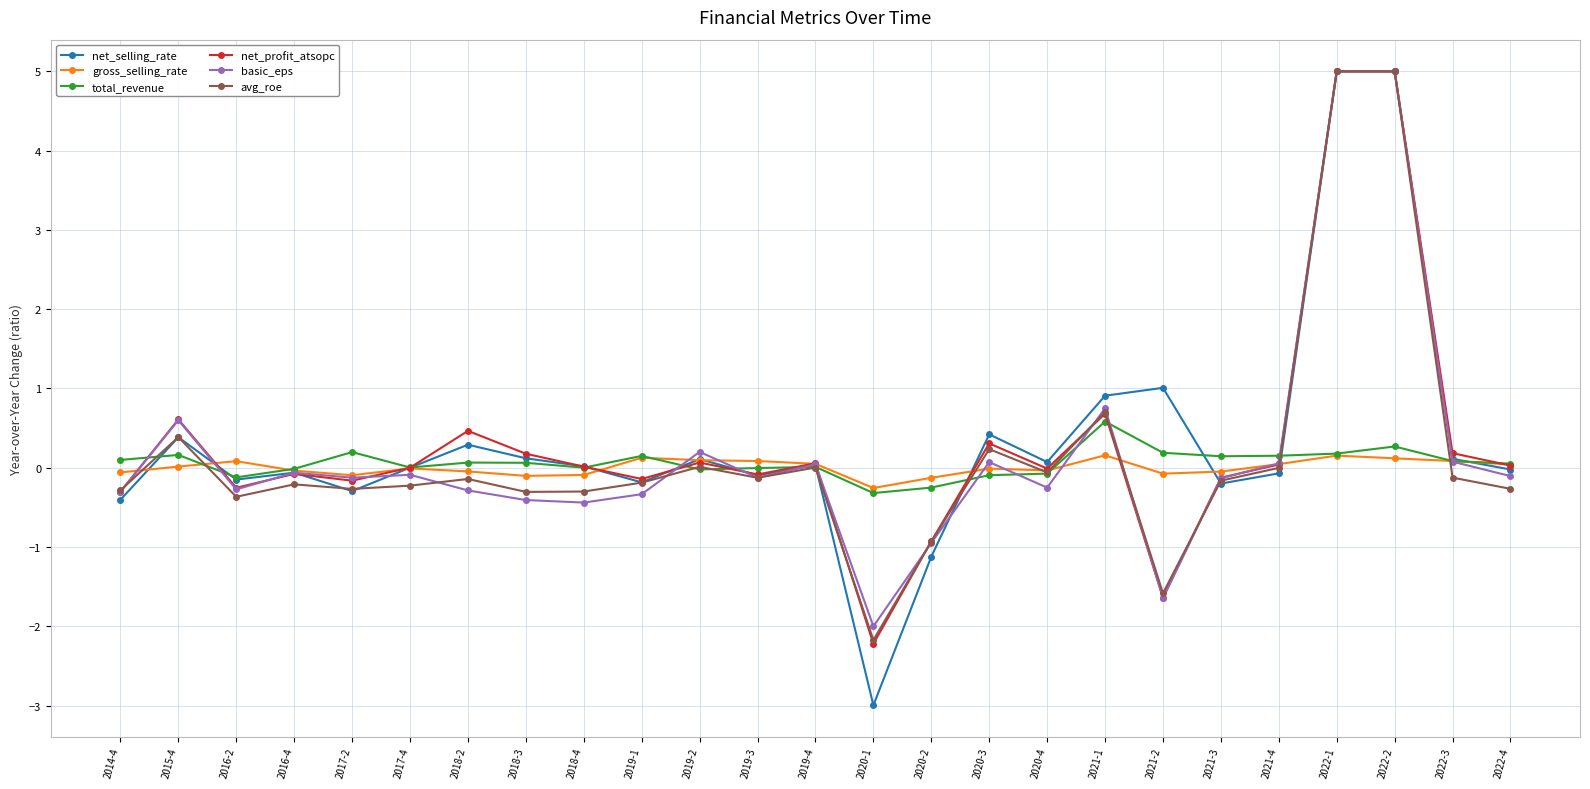

At which label does basic_eps first exceed 0?

2015-4